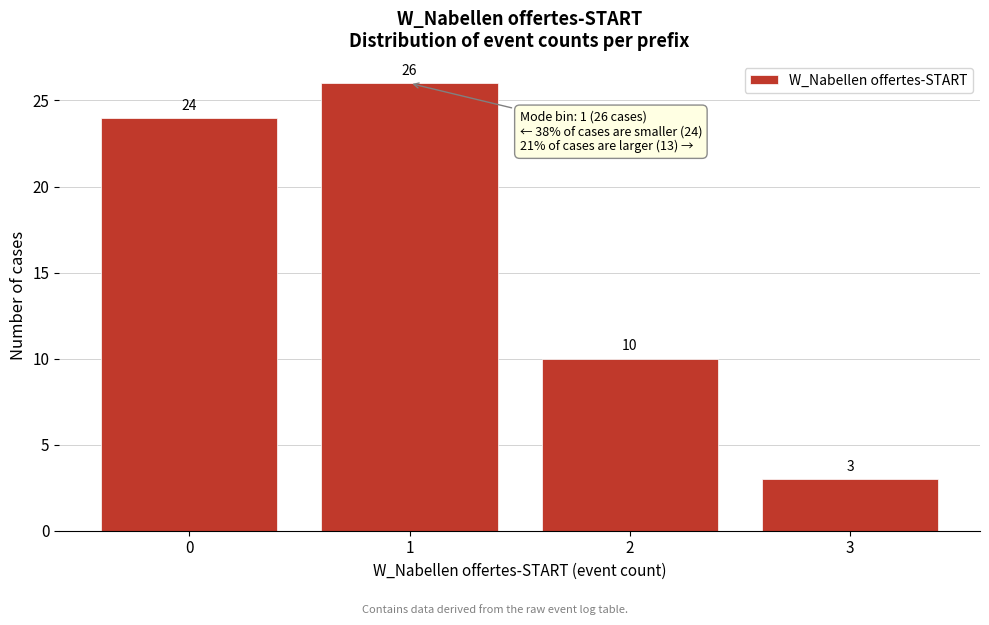

Reading left to right, list all the values displayed in this chart.

0=24	1=26	2=10	3=3